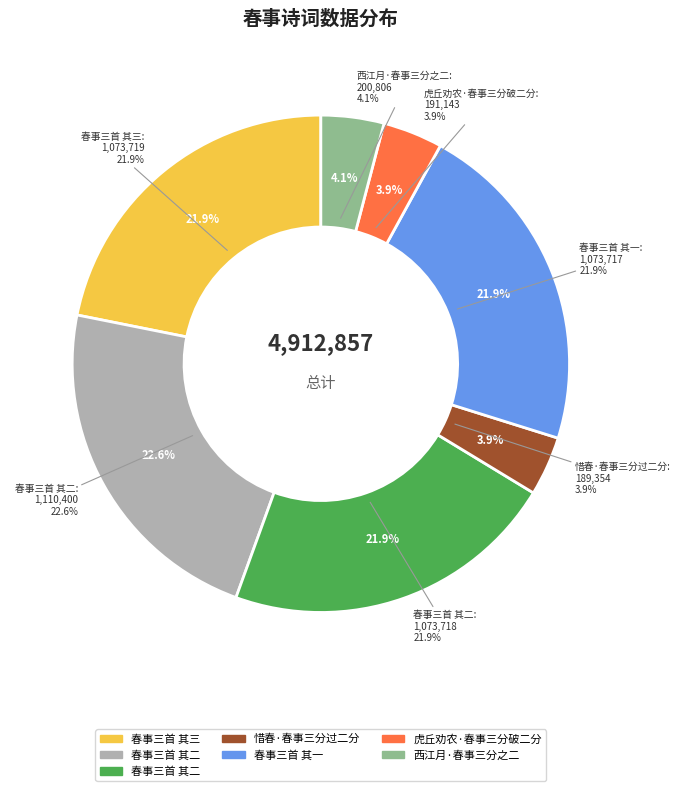

True or false: 惜春·春事三分过二分 accounts for 17% of the total.

False